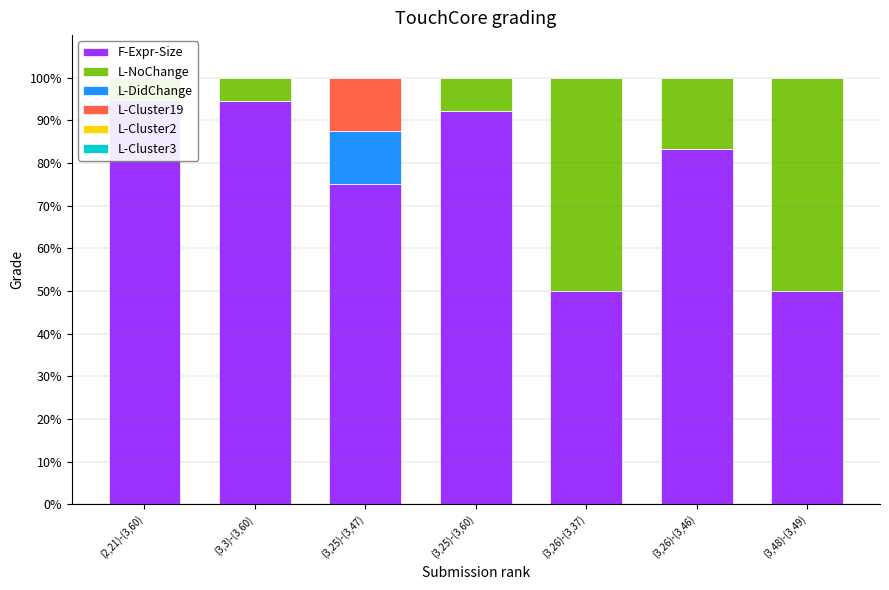

What is the label of the 2nd bar from the left?

(3,3)-(3,60)